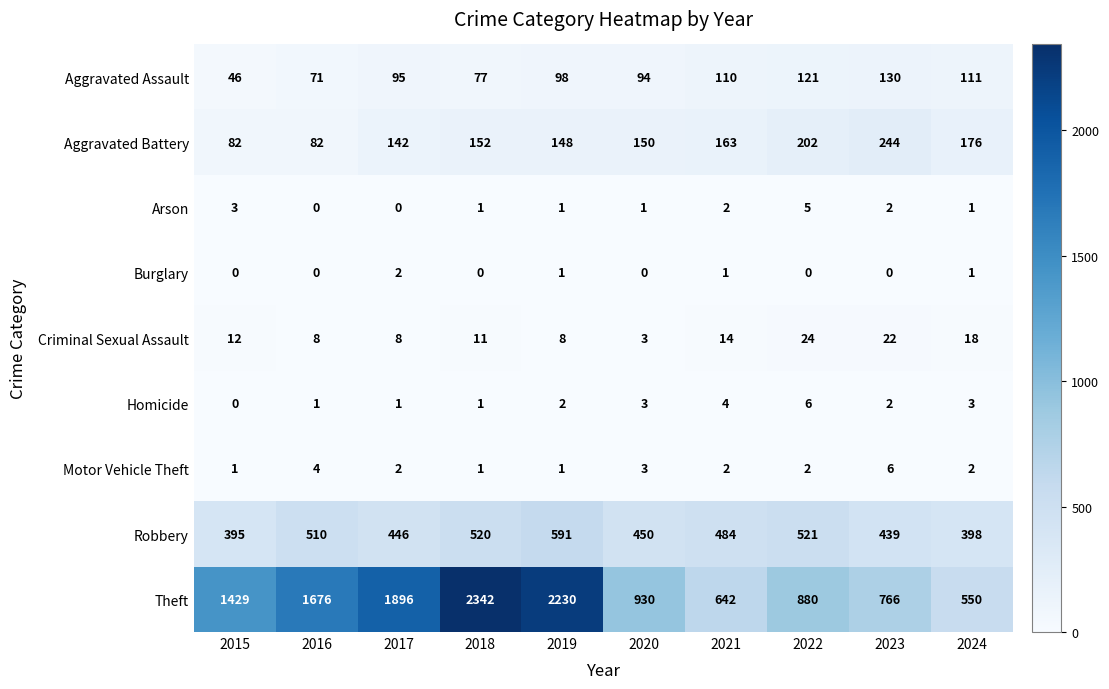

At how many categories does at least one series exceed 2180?

2